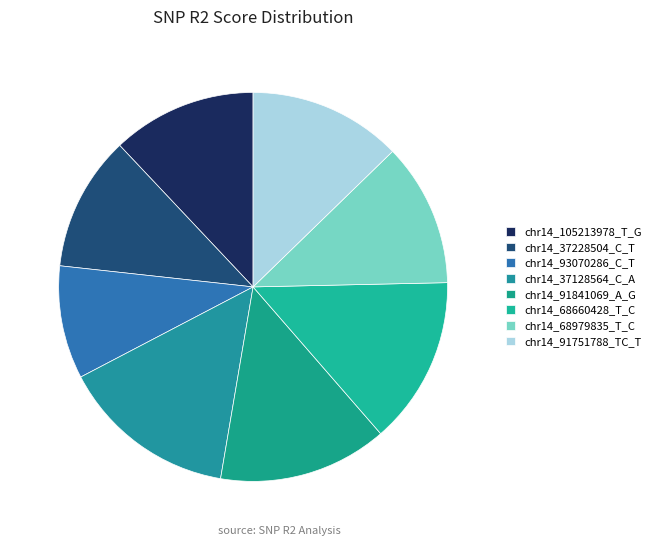

Count the number of slices in the pie.

8